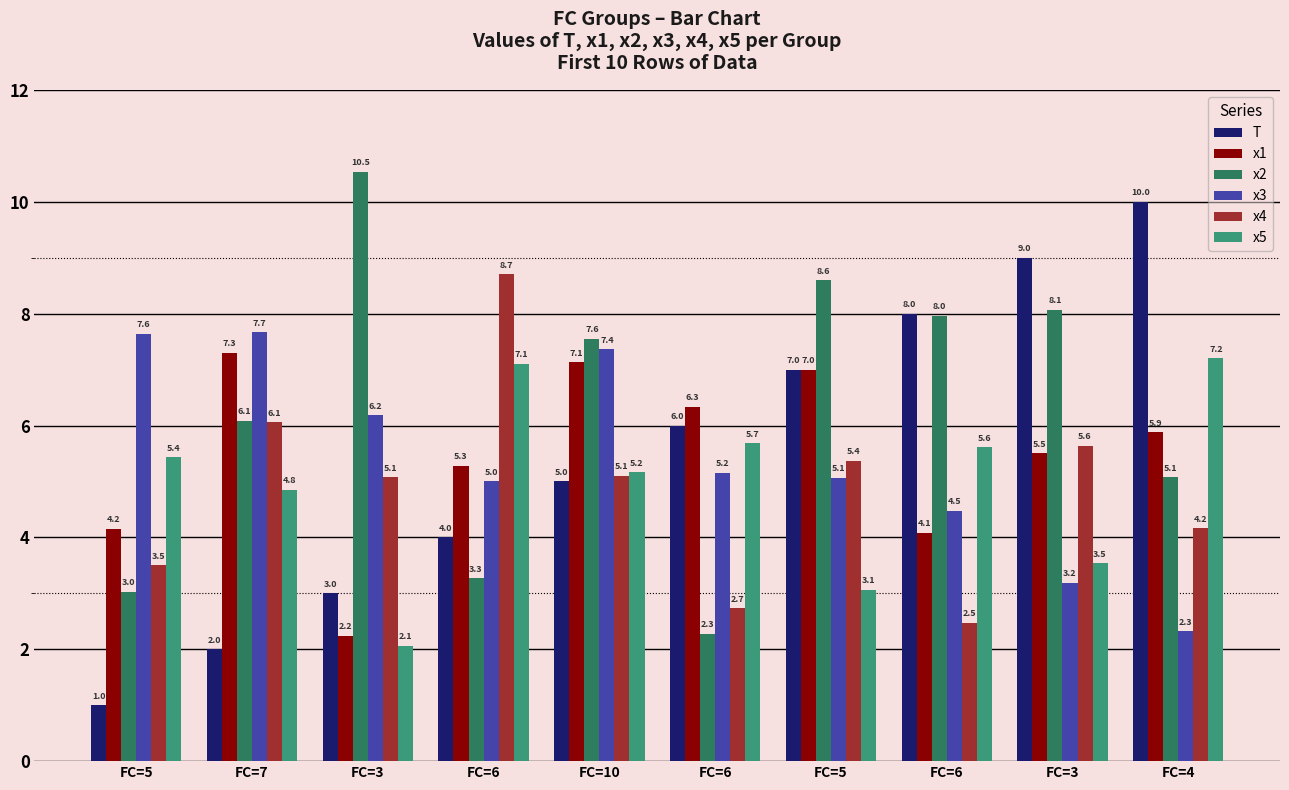

Which series has the largest total across all categories?

x2